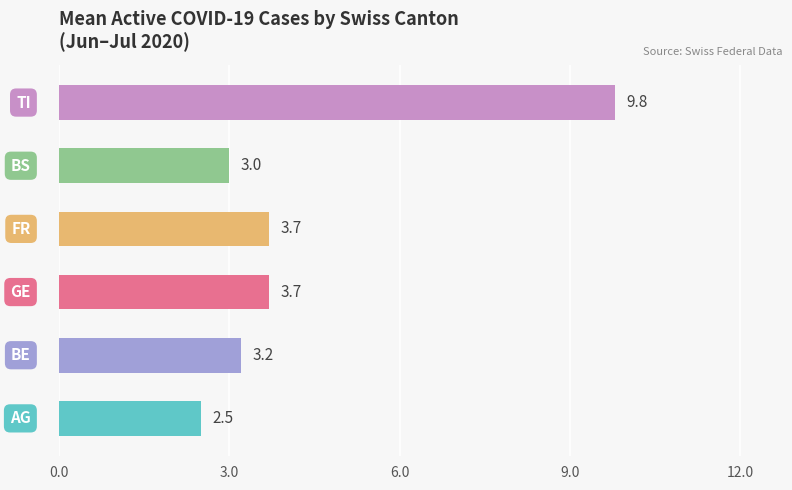

What is the minimum value shown in the chart?

2.5